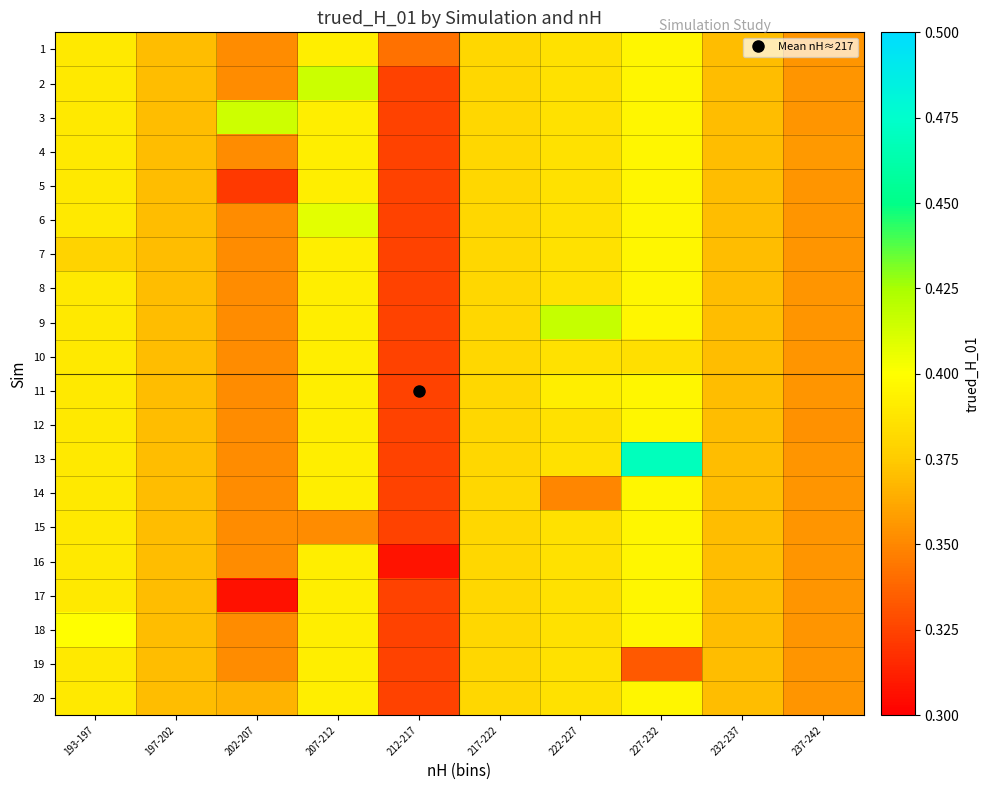

Which series has the largest range (max minus min)?

13